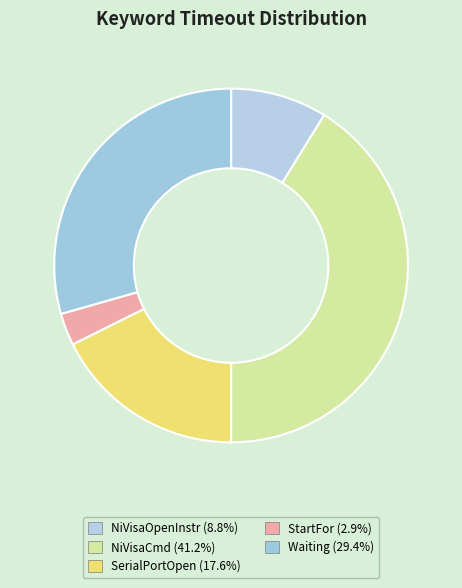

Rank the categories by value from highest to lowest.

NiVisaCmd, Waiting, SerialPortOpen, NiVisaOpenInstr, StartFor